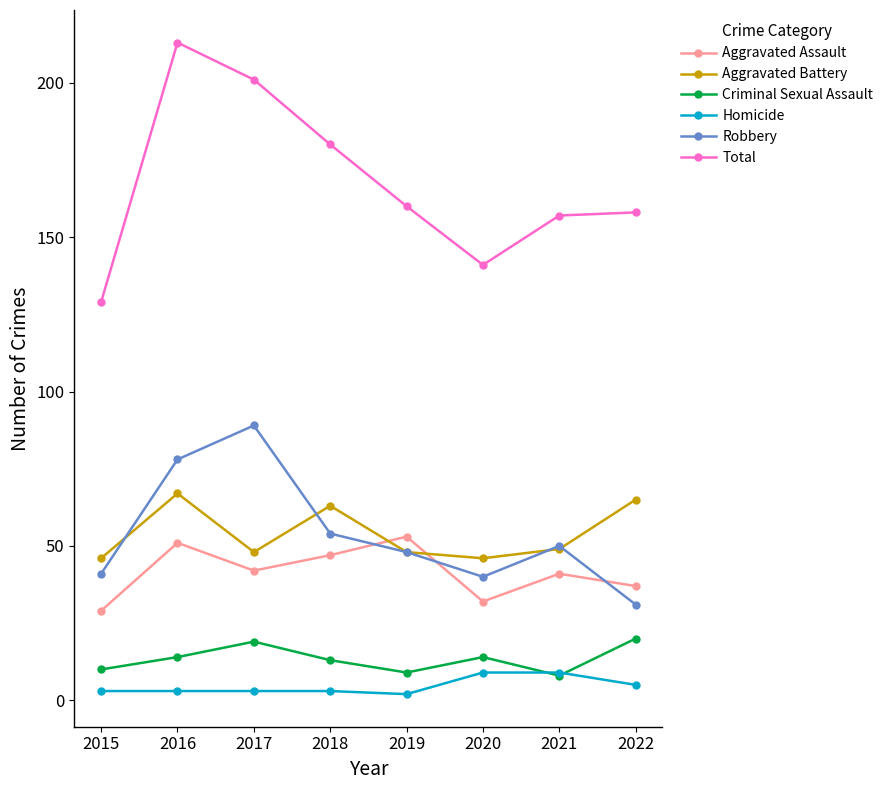

The value of Total at 2017 is 201. True or false?

True